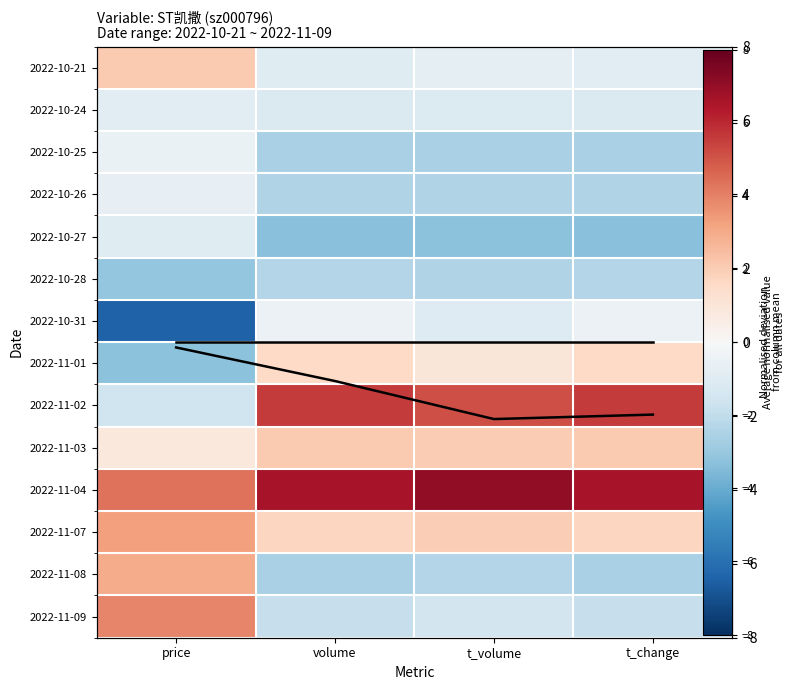

List the labels in order of 2022-10-31 value, largest first.

t_change, volume, t_volume, price